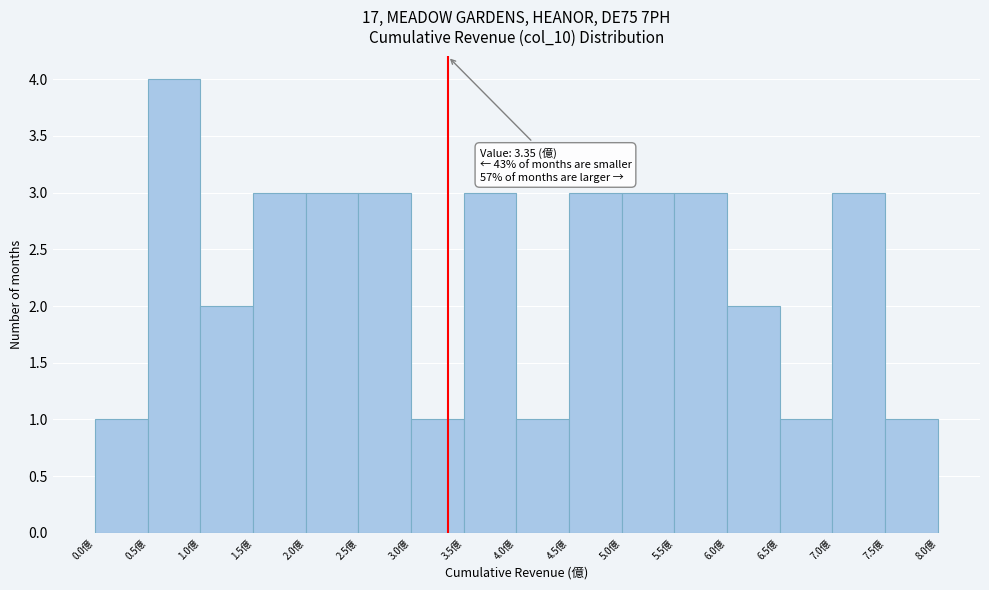

Which range on the x-axis has the tallest bar?

0.5 to 1.0